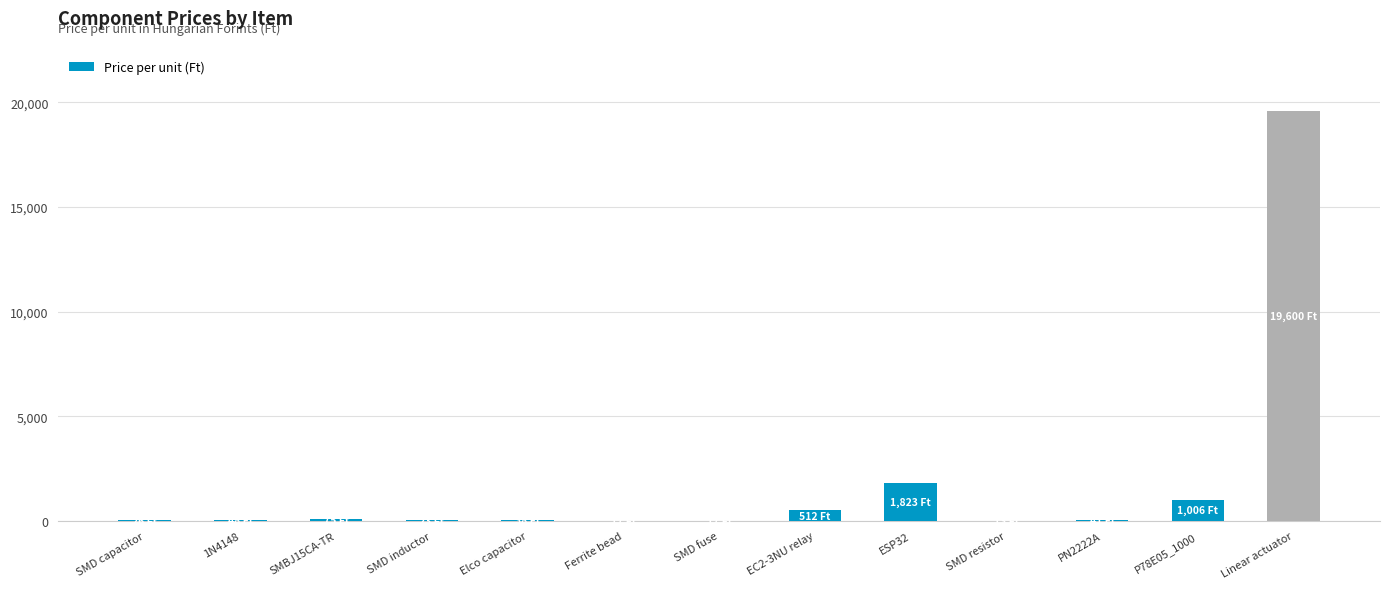

What is the ratio of the value at Elco capacitor to the value at PN2222A?

0.9